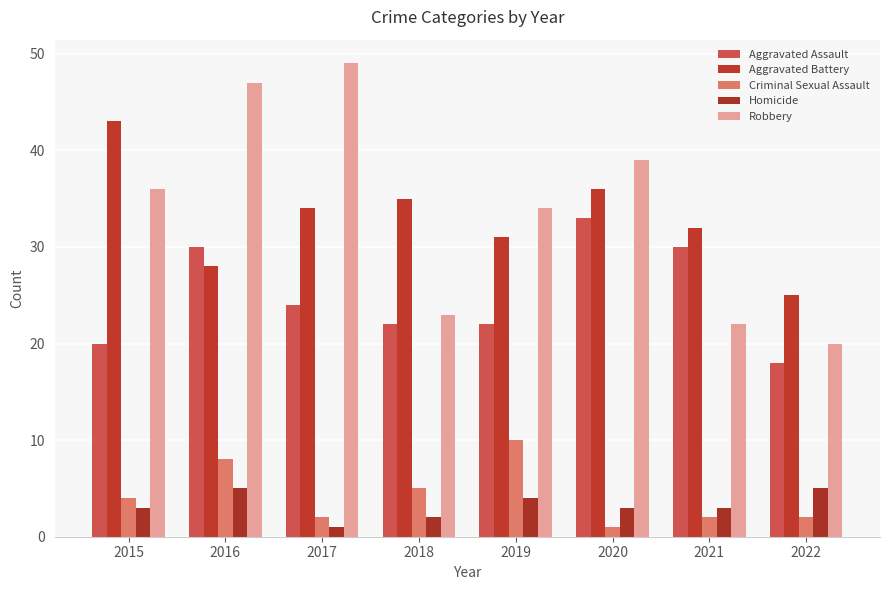

What is the difference between the Robbery values at 2016 and 2021?

25